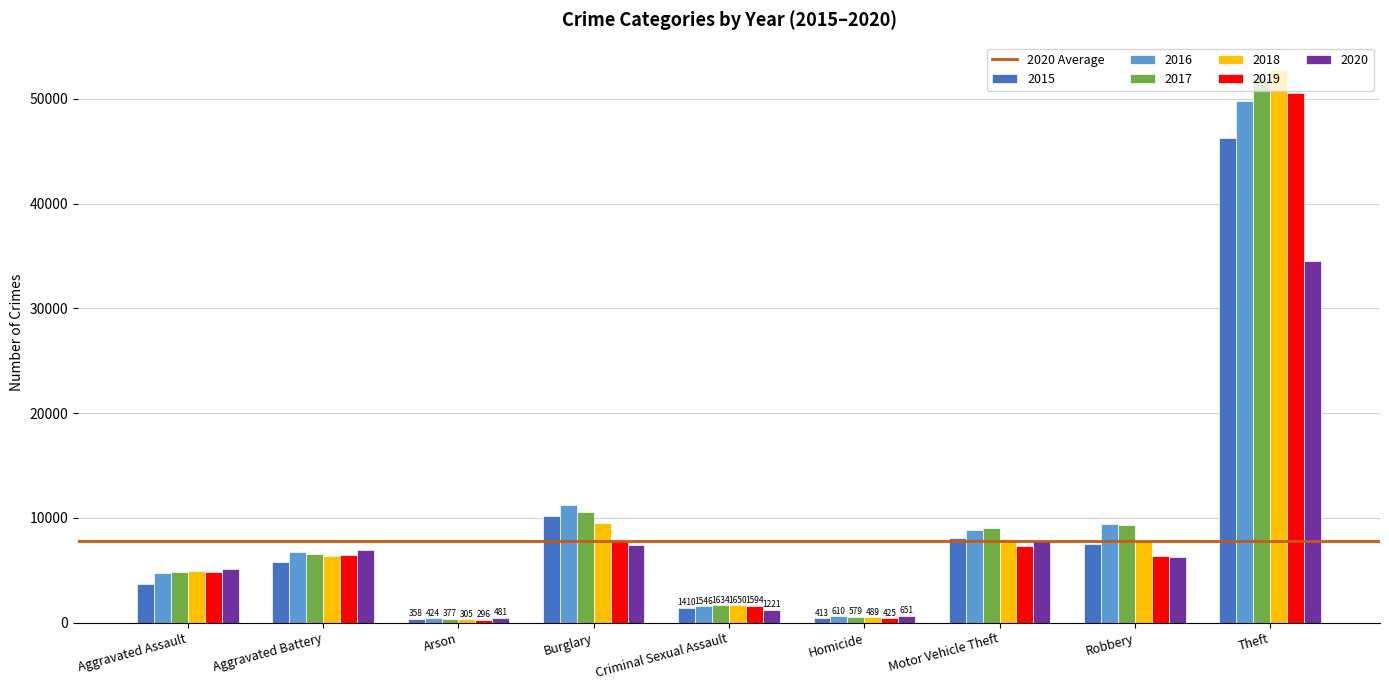

What is the total value across all series at Burglary?

56770